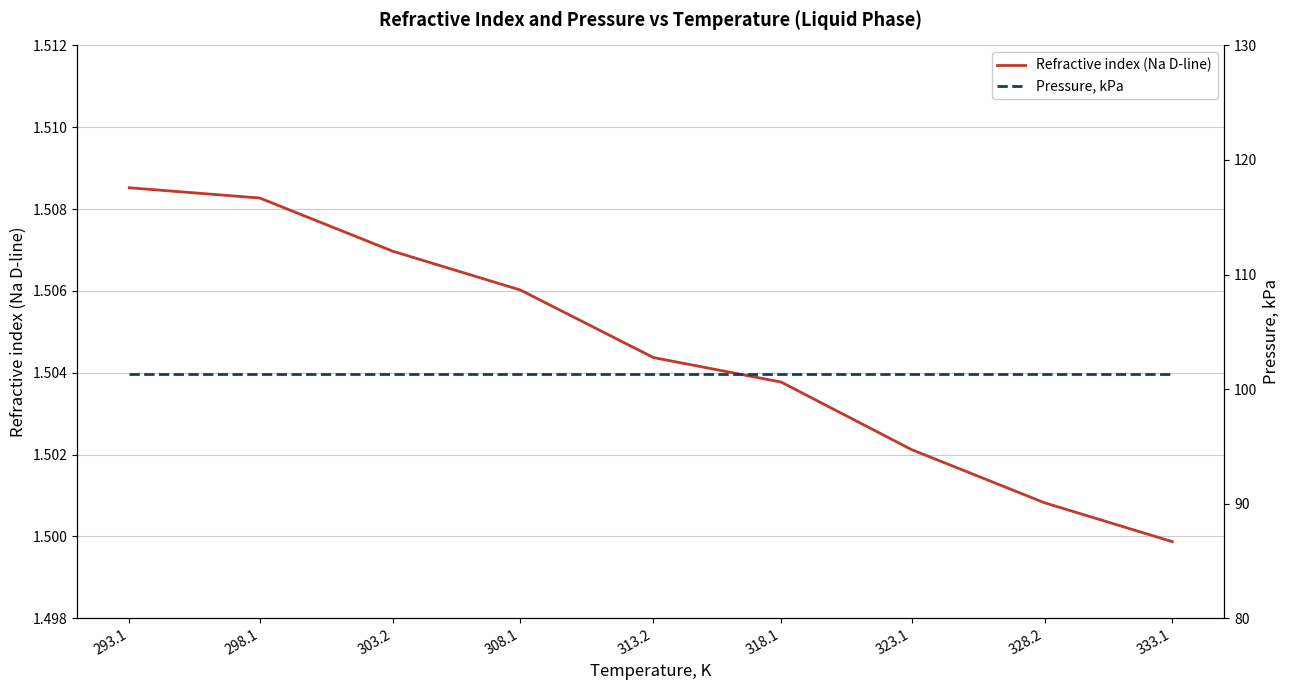

What is the total value across all series at 308.1?

102.8